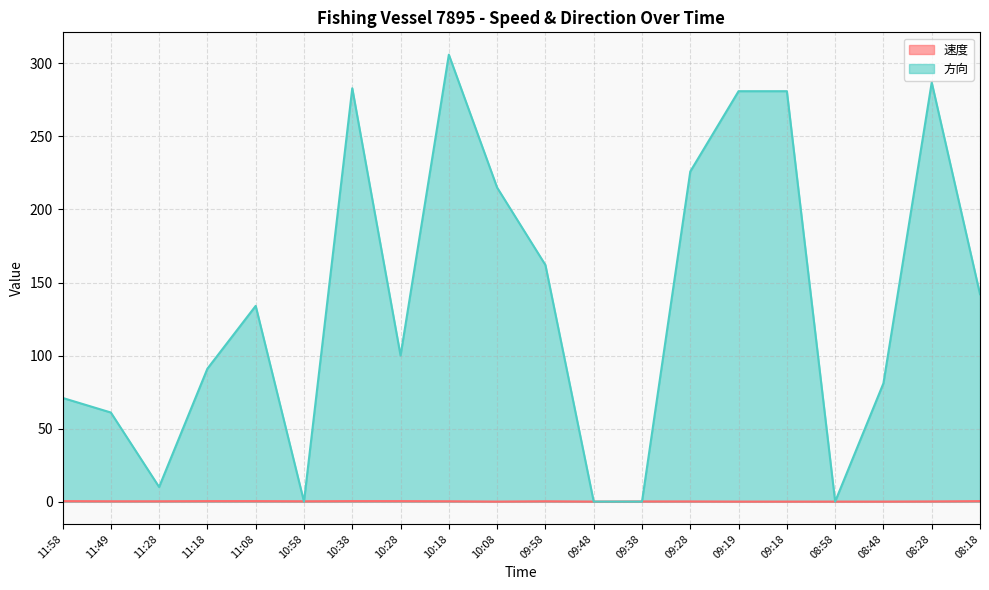

What is the maximum value shown in the chart?

306.0